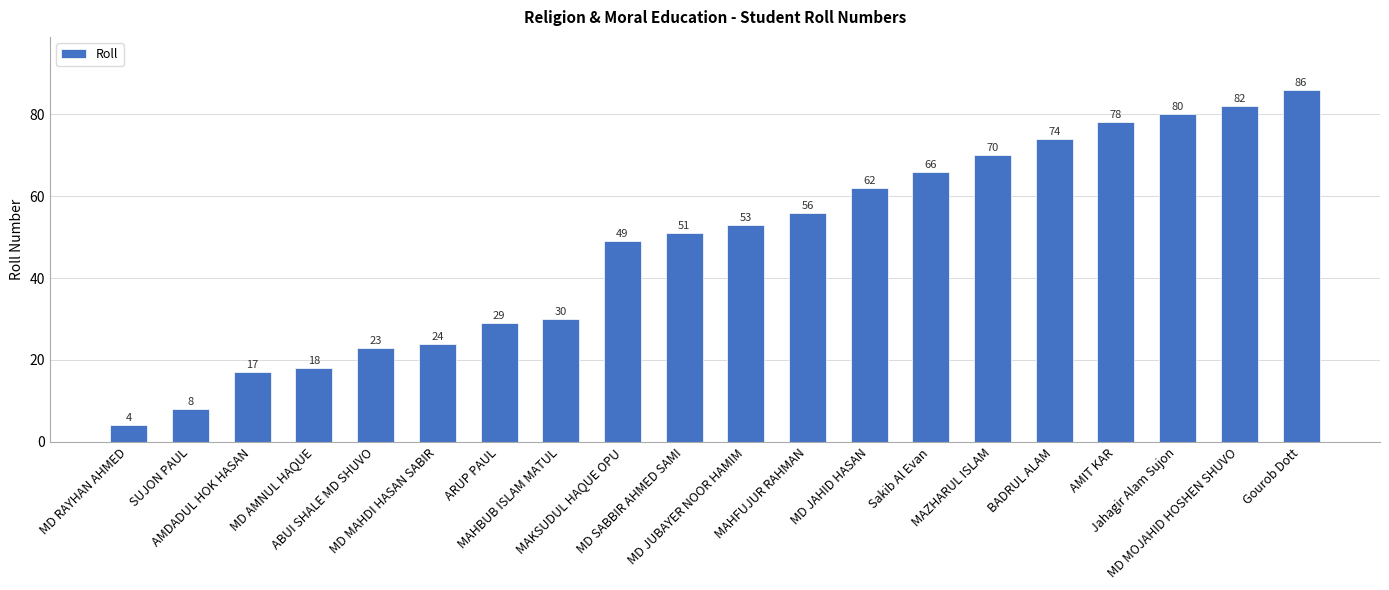

The value at MAZHARUL ISLAM is 32. True or false?

False